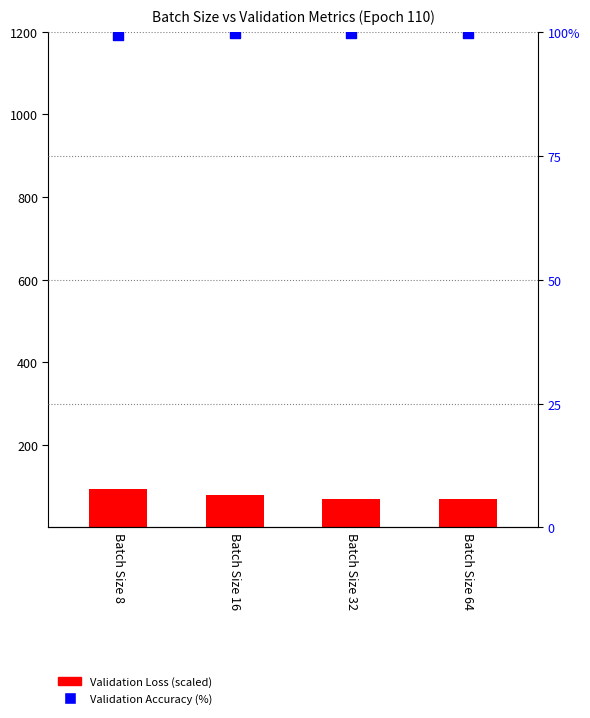

At which category is the sum across all series the highest?

Batch Size 8